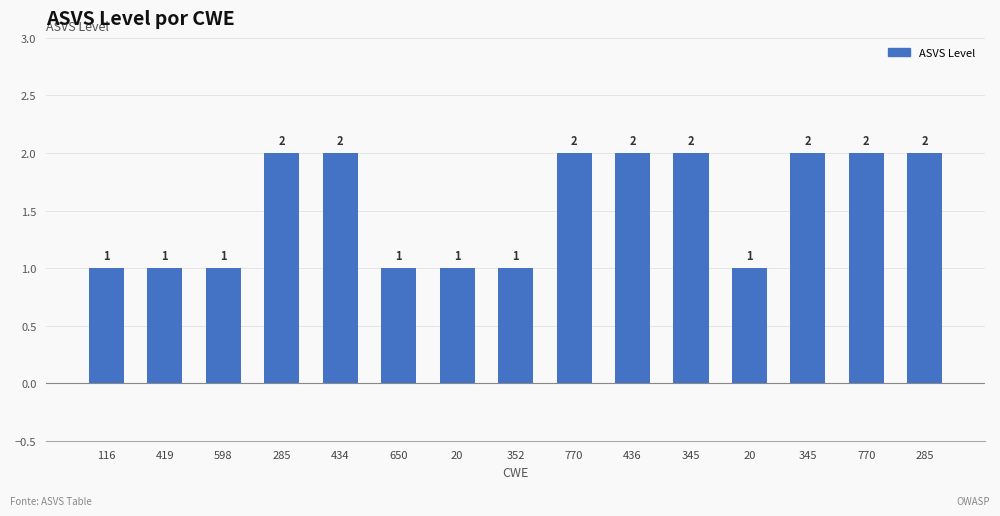

Which label corresponds to the smallest value in the chart?

116